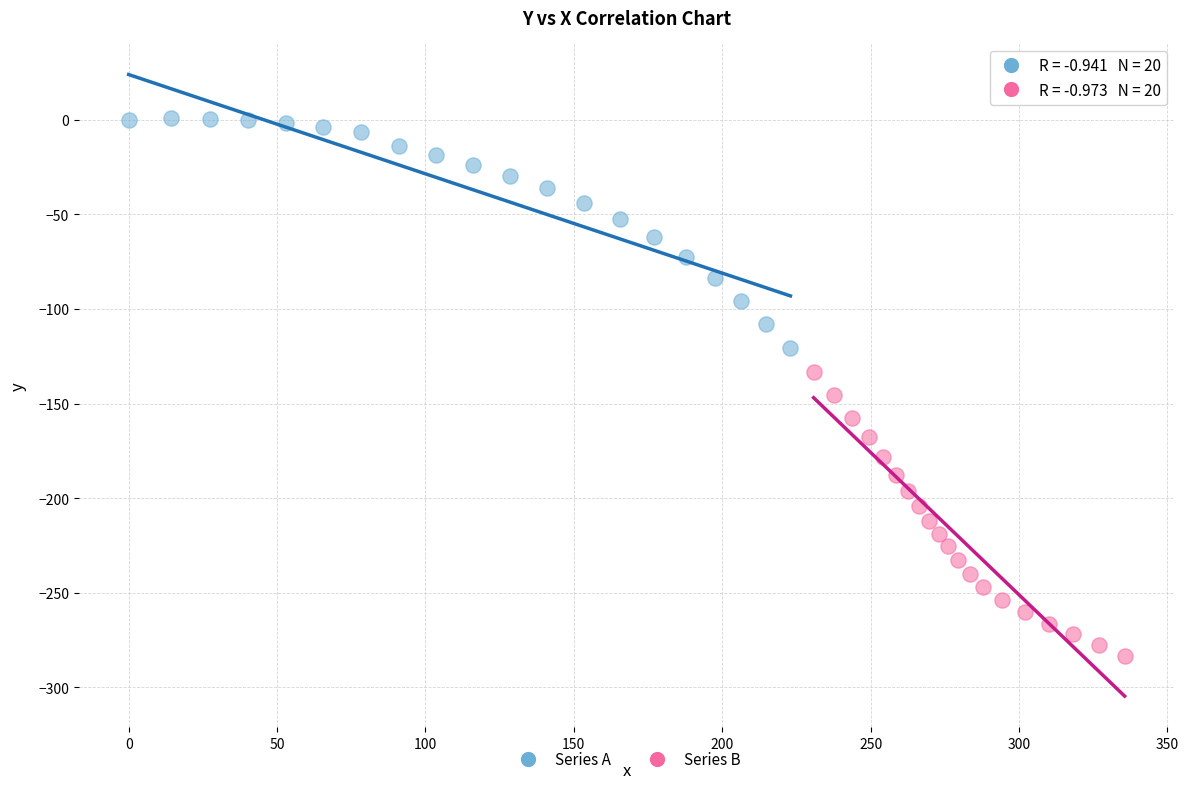

Which series has the largest Y range (max minus min)?

Series B